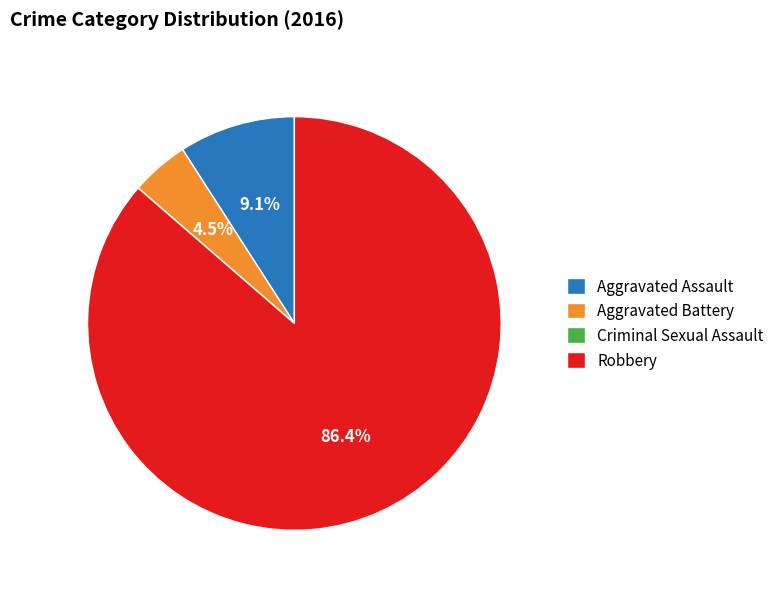

How much of the chart is everything except Aggravated Battery?

95.5%